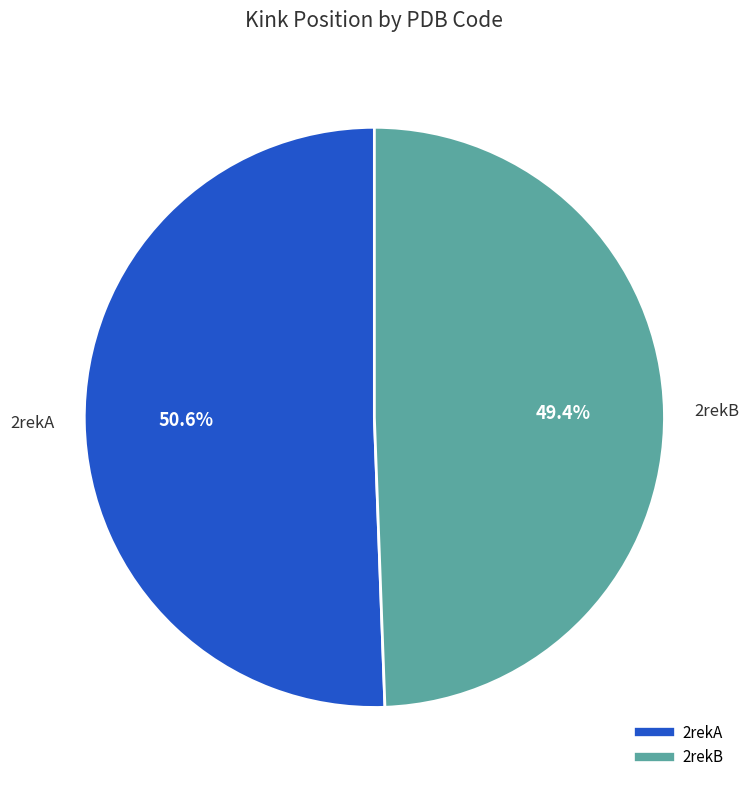

What percentage is the 2rekB slice, to the nearest percent?

49%